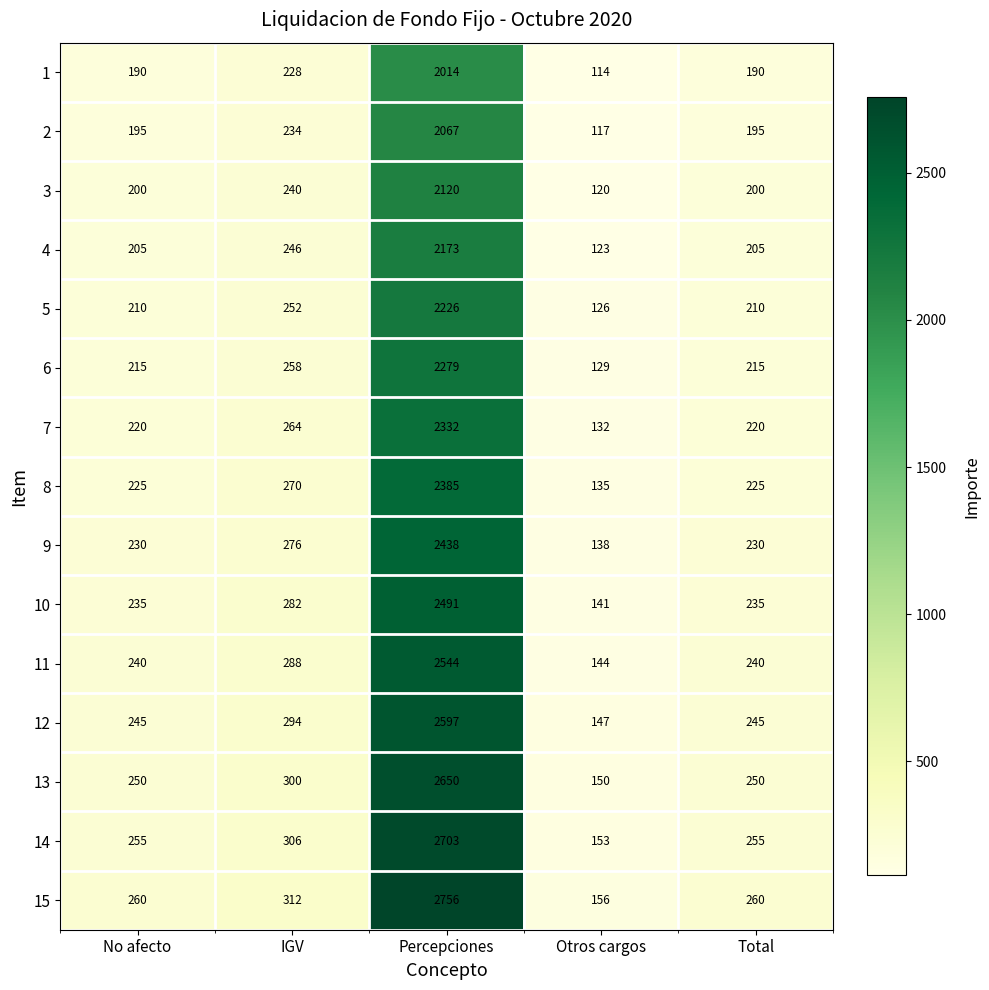

What is the maximum value shown in the chart?

2756